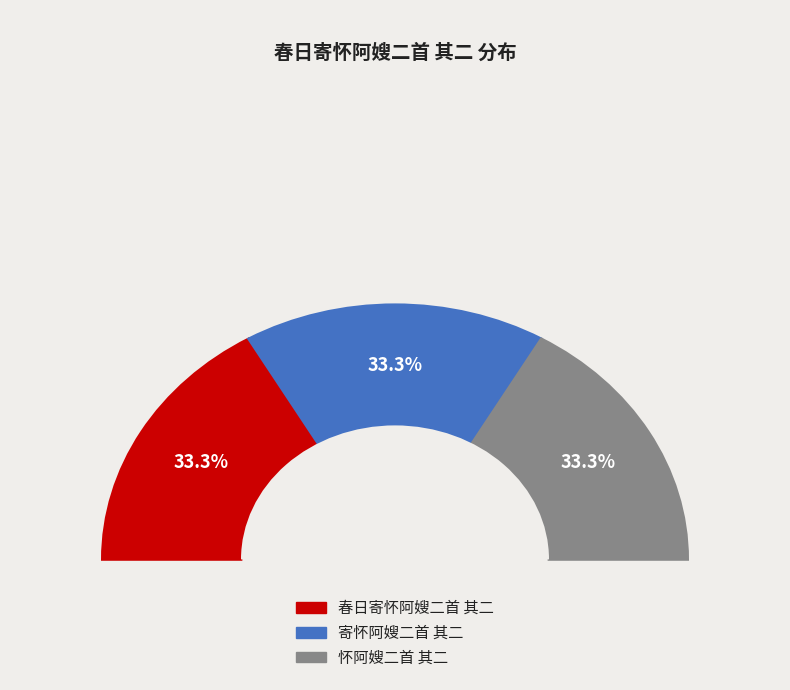

True or false: 春日寄怀阿嫂二首 其二 accounts for 19% of the total.

False